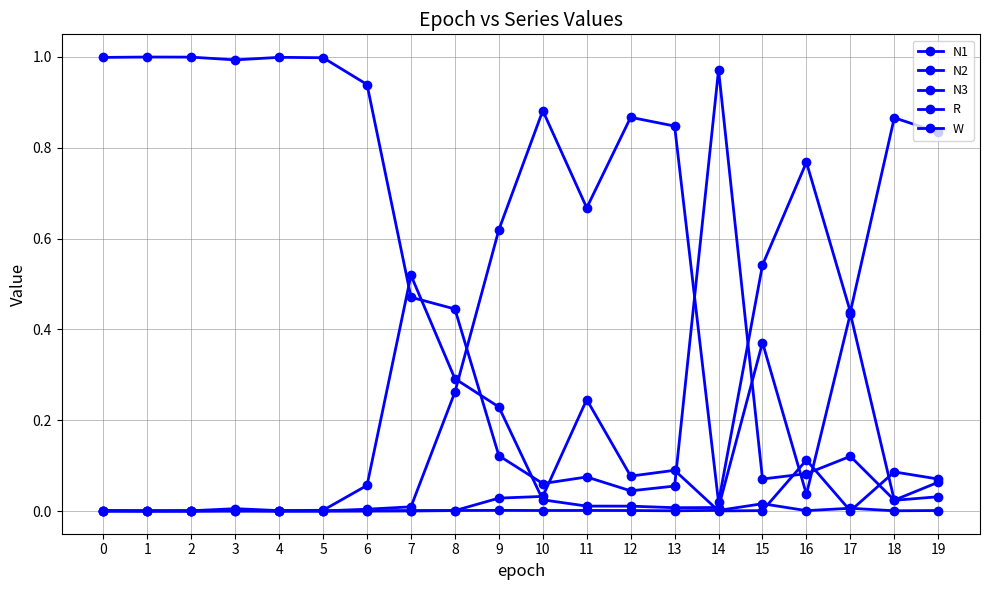

Where is the first local minimum for R?

2